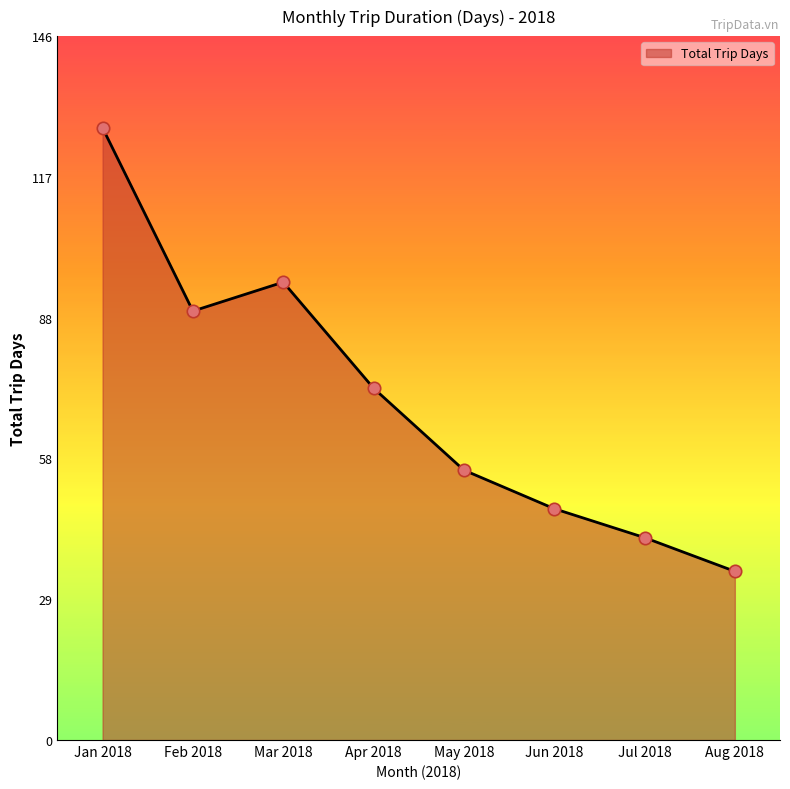

What is the ratio of the value at Apr 2018 to the value at Feb 2018?

0.8